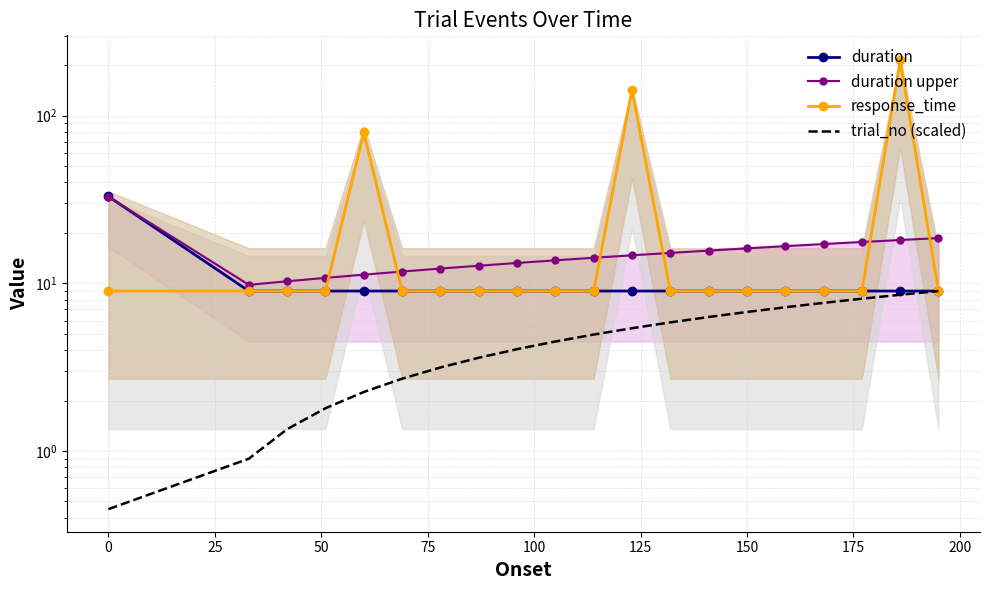

What is the difference between the duration upper values at 100 and 25?

1.5